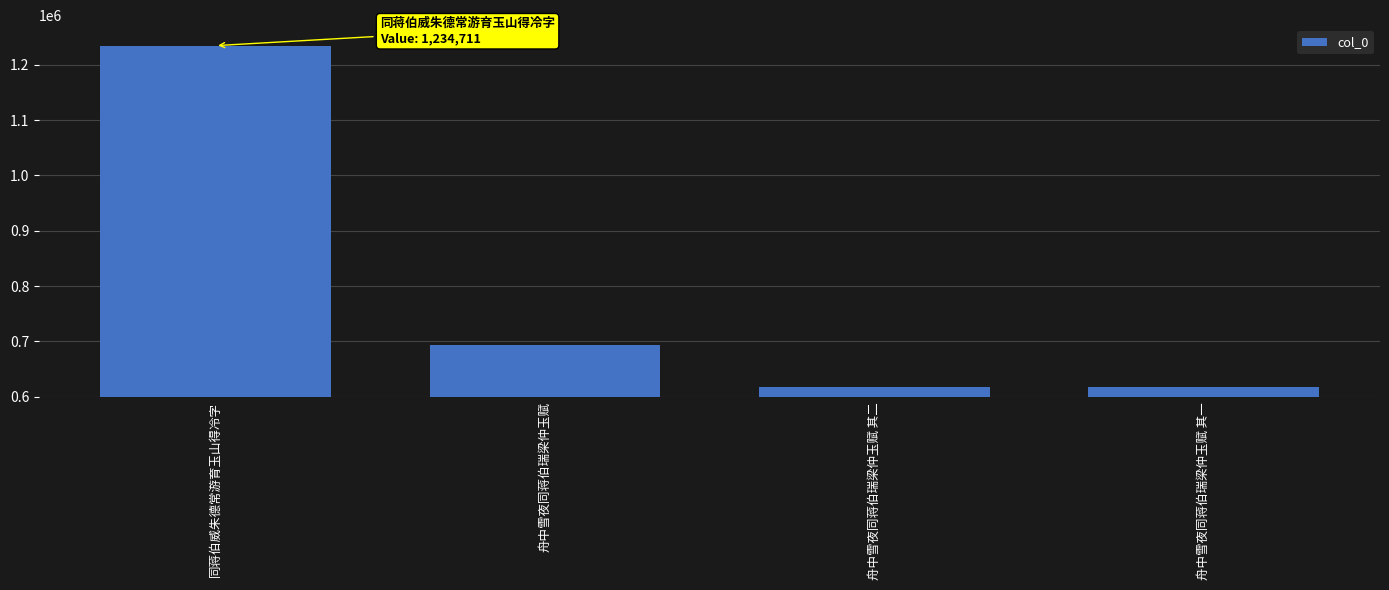

What is the sum of the values at 舟中雪夜同蒋伯瑞梁仲玉赋 and 舟中雪夜同蒋伯瑞梁仲玉赋 其一?

1310444